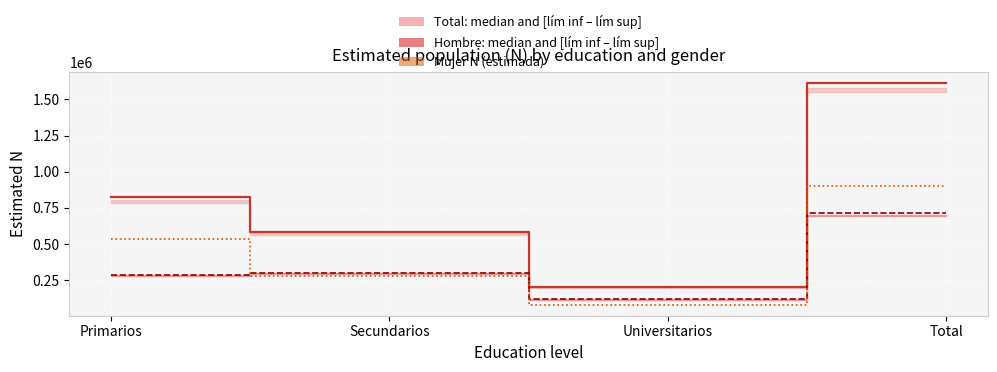

Reading left to right, transcribe all the data shown in this chart.

Total N (estimada): Primarios=828876	Secundarios=581471	Universitarios=201736	Total=1612083
Hombre N (estimada): Primarios=290095	Secundarios=303825	Universitarios=118881	Total=712801
Mujer N (estimada): Primarios=538781	Secundarios=277646	Universitarios=82855	Total=899282